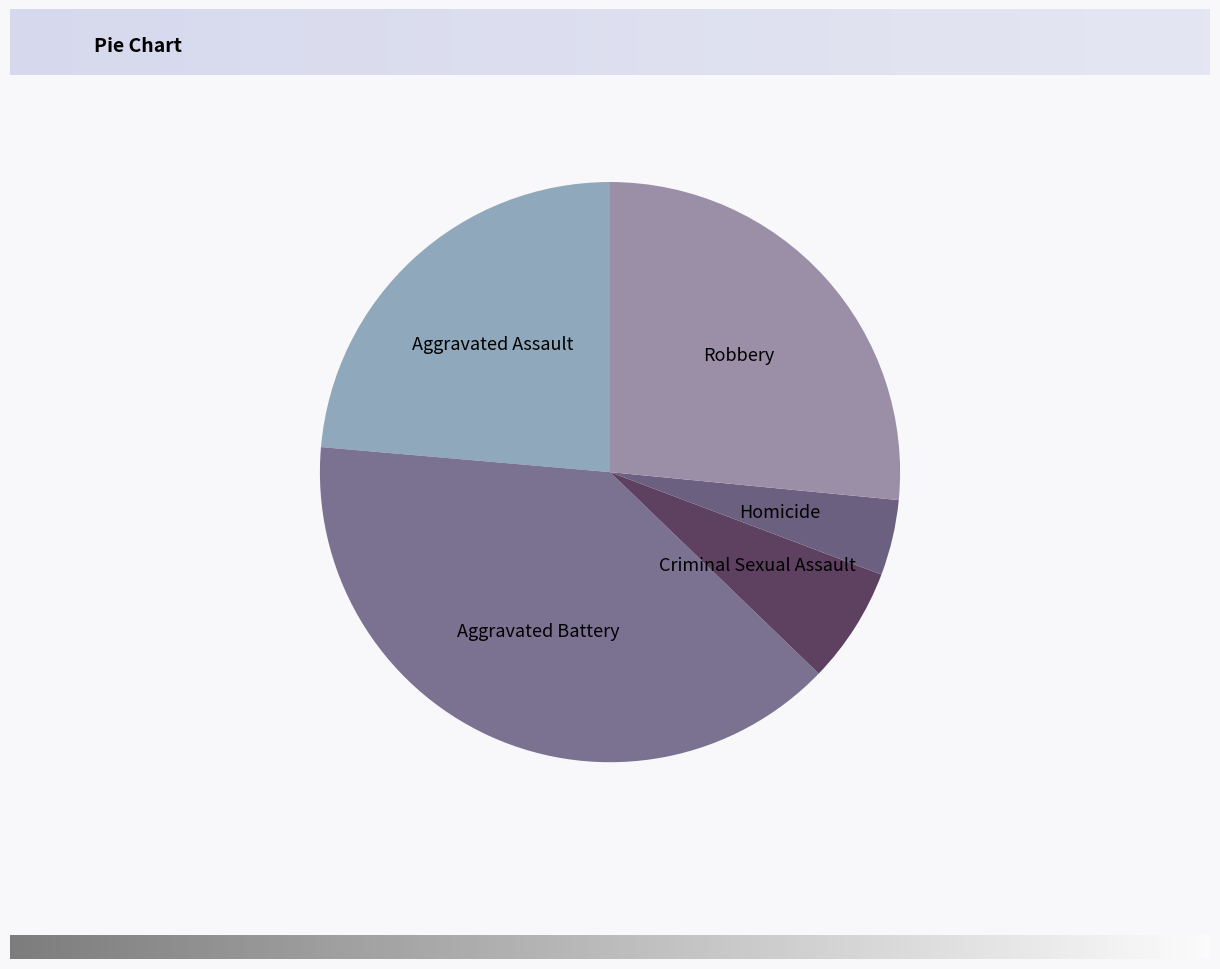

How many slices are in this pie chart?

5